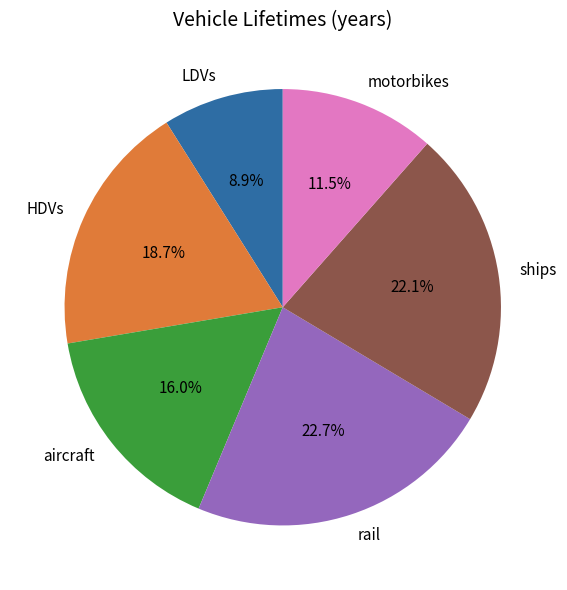

Which slice is the smallest?

LDVs